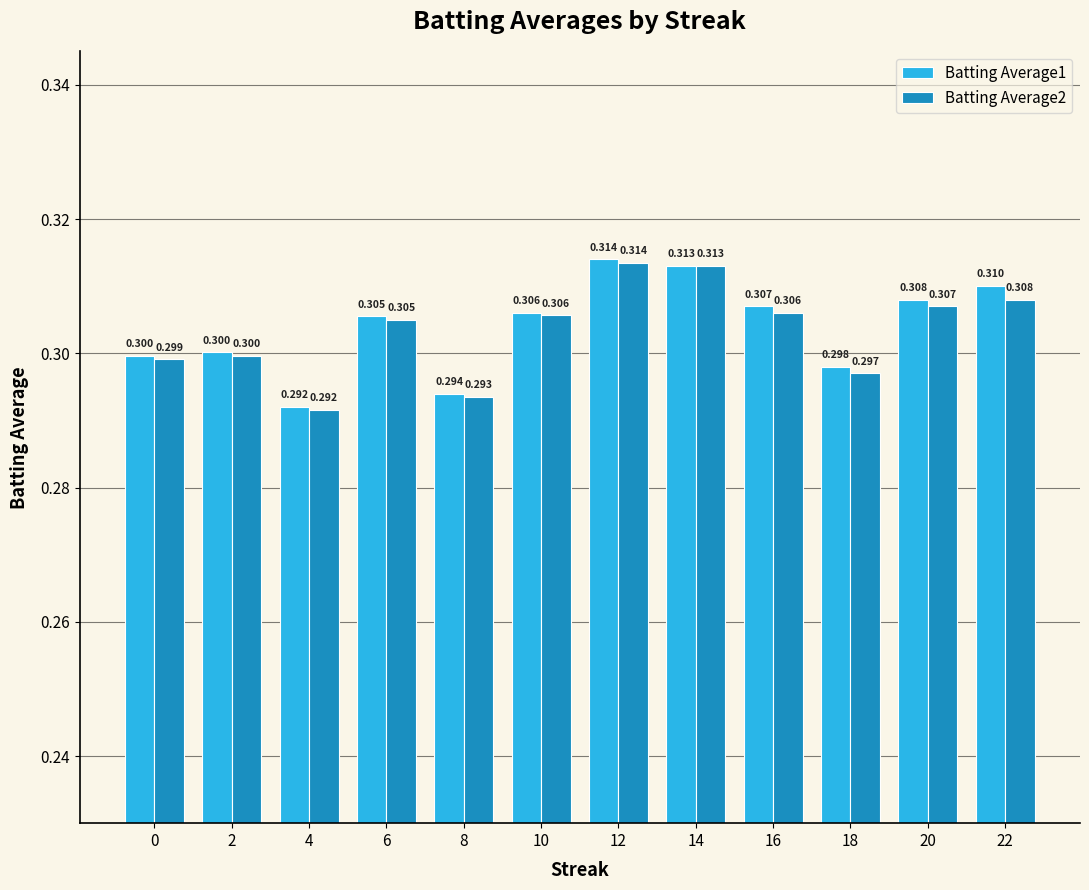

What is the value of the Batting Average1 bar at the 7th from the left?

0.3